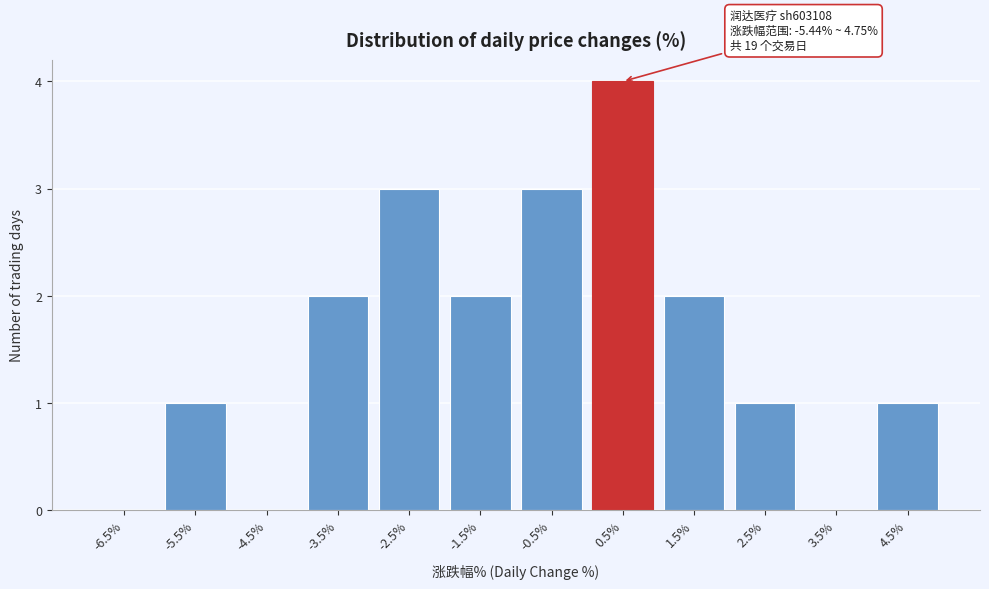

Reading left to right, transcribe all the data shown in this chart.

-6.5%=0	-5.5%=1	-4.5%=0	-3.5%=2	-2.5%=3	-1.5%=2	-0.5%=3	0.5%=4	1.5%=2	2.5%=1	3.5%=0	4.5%=1